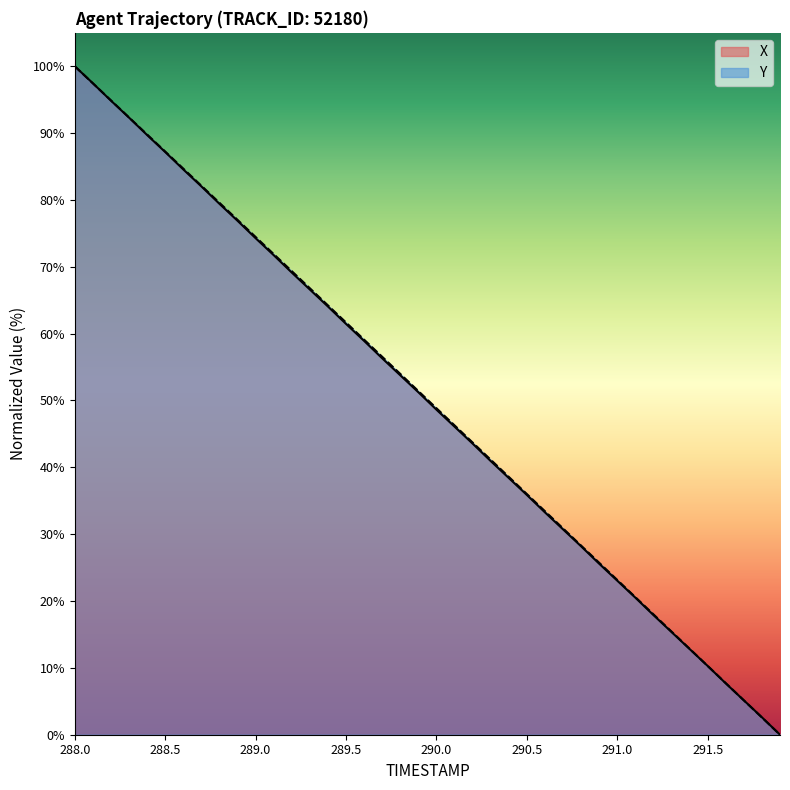

What is the difference between the Y values at 291.0 and 291.5?

12.9